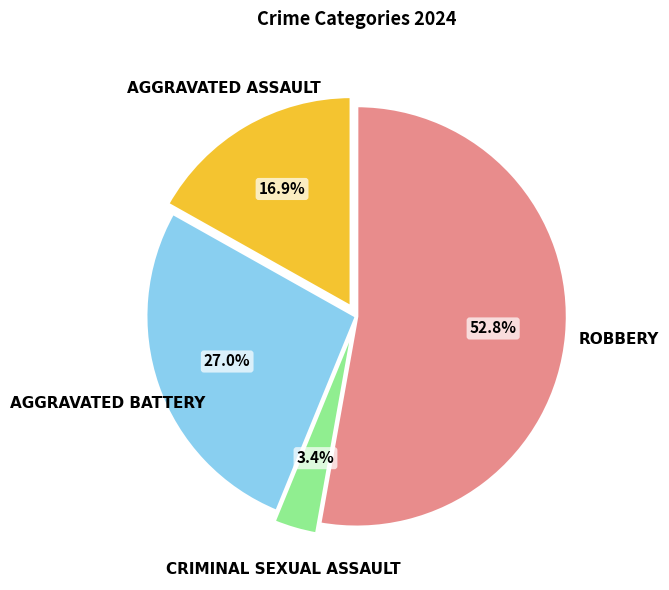

Is there any slice that represents more than half of the pie?

Yes